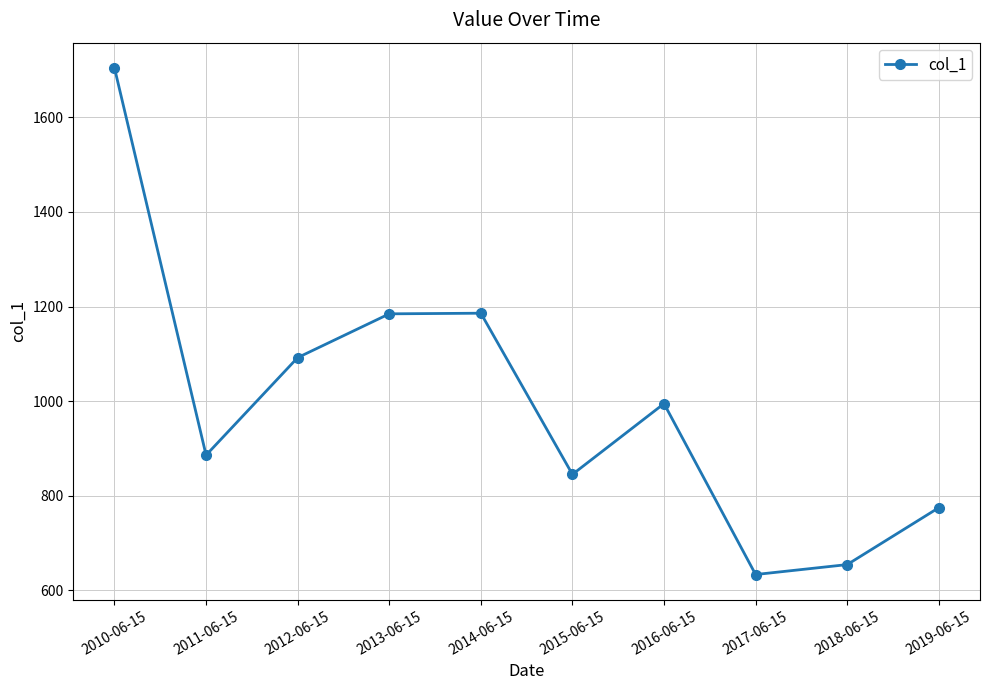

What is the label of the 2nd point from the left?

2011-06-15